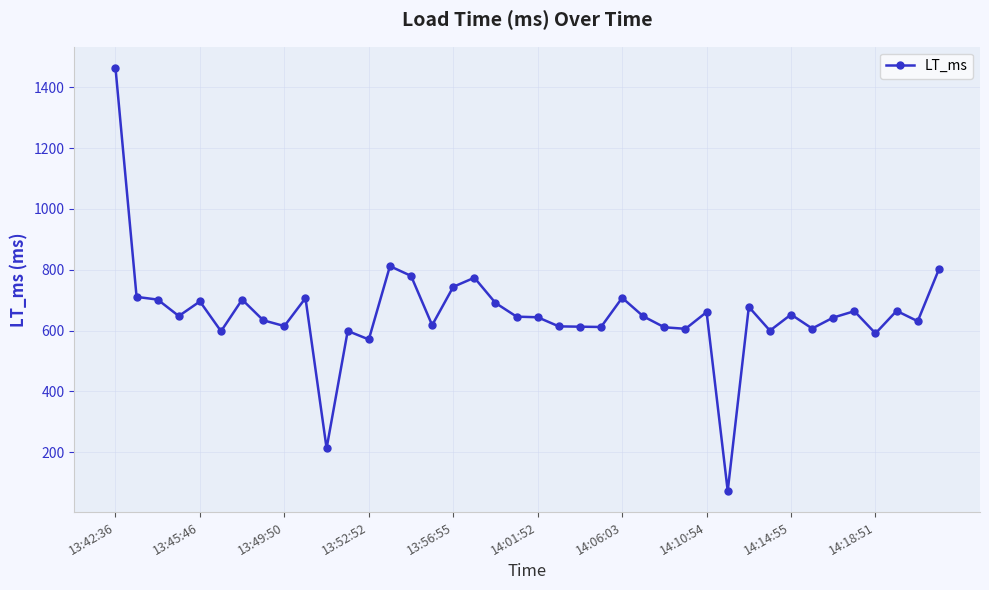

What is the value of the 37th point from the left?

591